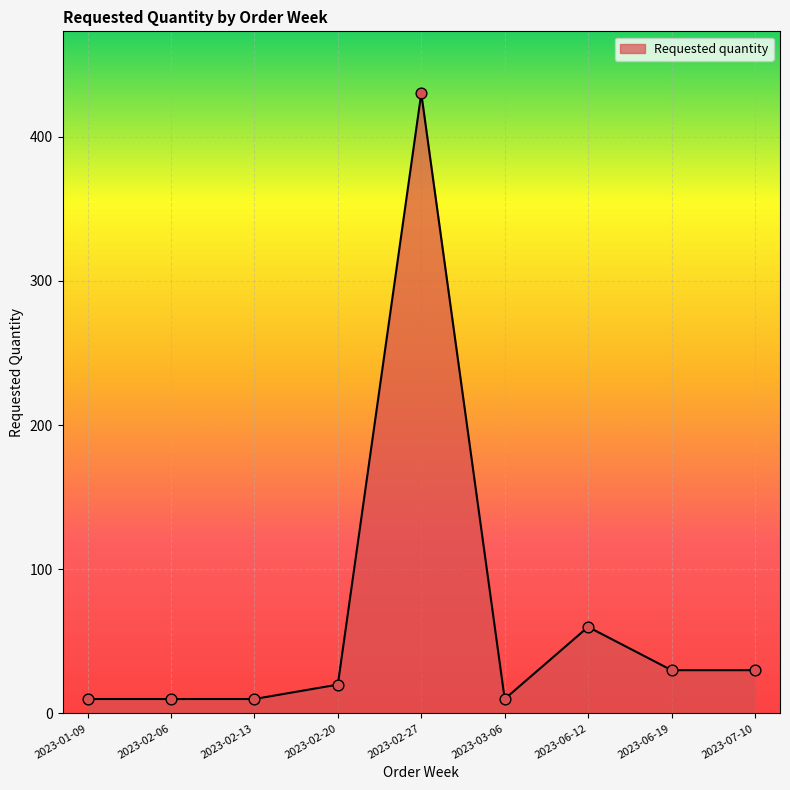

What is the change in value from 2023-03-06 to 2023-07-10?

+20